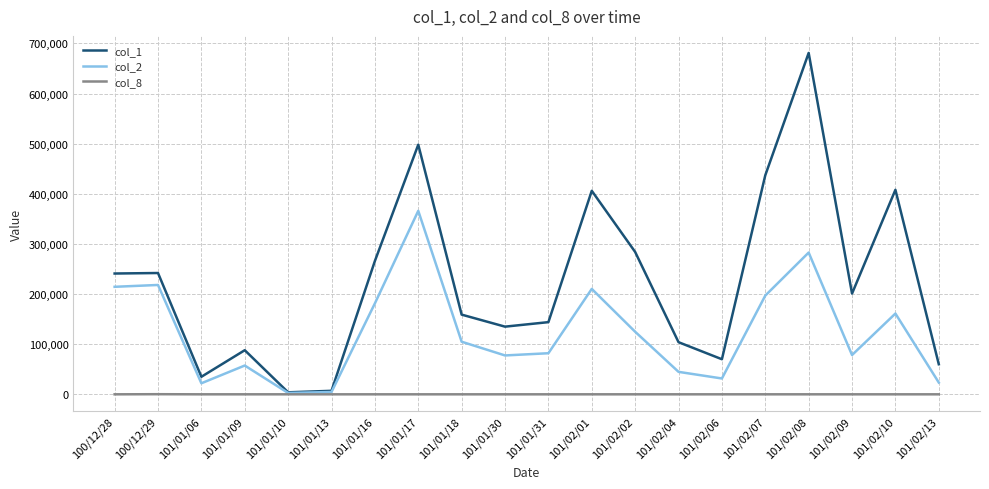

What are all the series names shown in the legend?

col_1, col_2, col_8